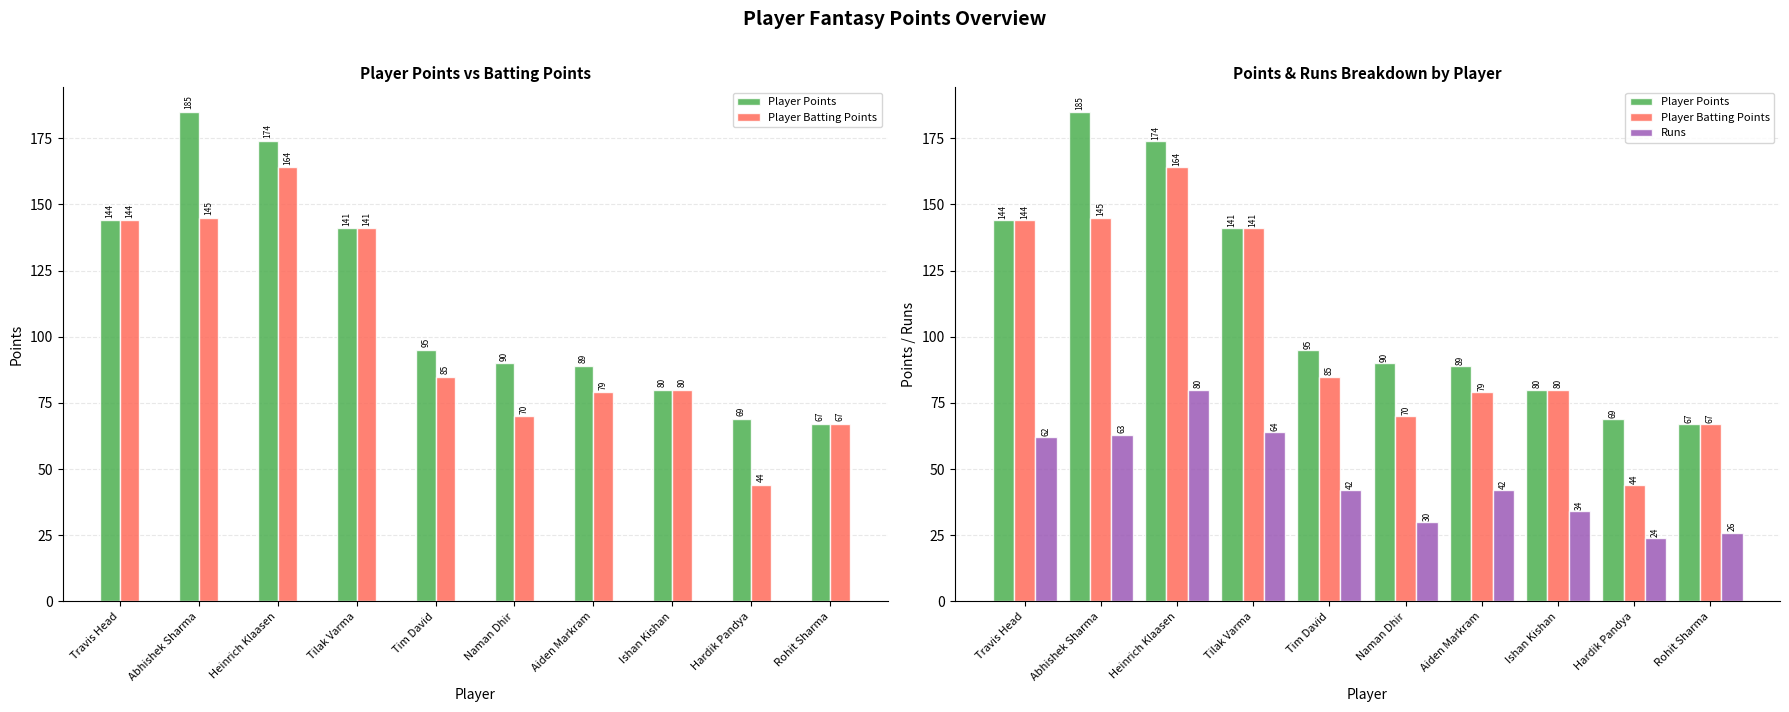

The Player Batting Points series shows 70 at Naman Dhir. True or false?

True